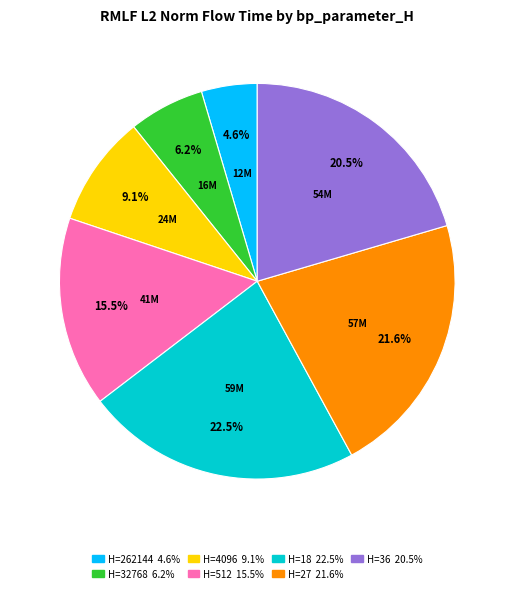

Is there any slice that represents more than half of the pie?

No